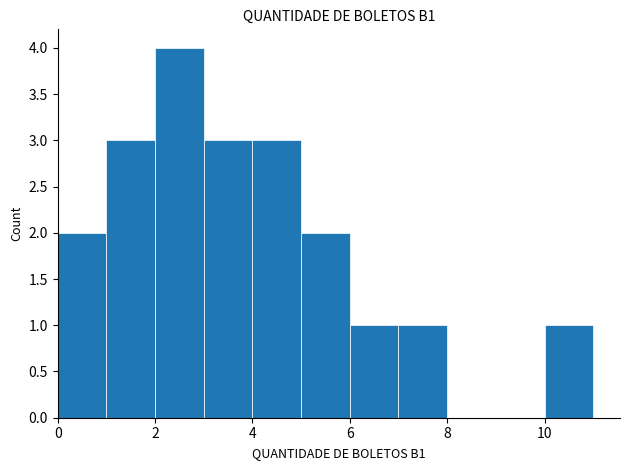

What is the sum of all values?

20